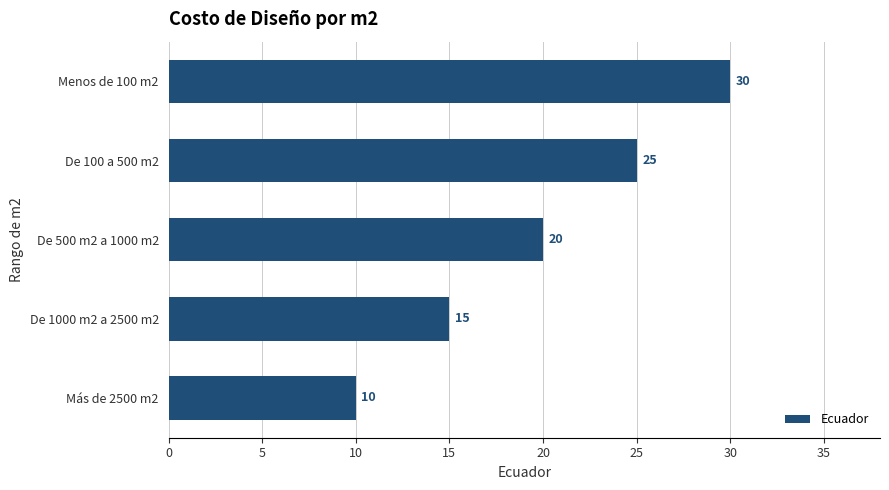

True or false: the data shows 10 at Más de 2500 m2.

True